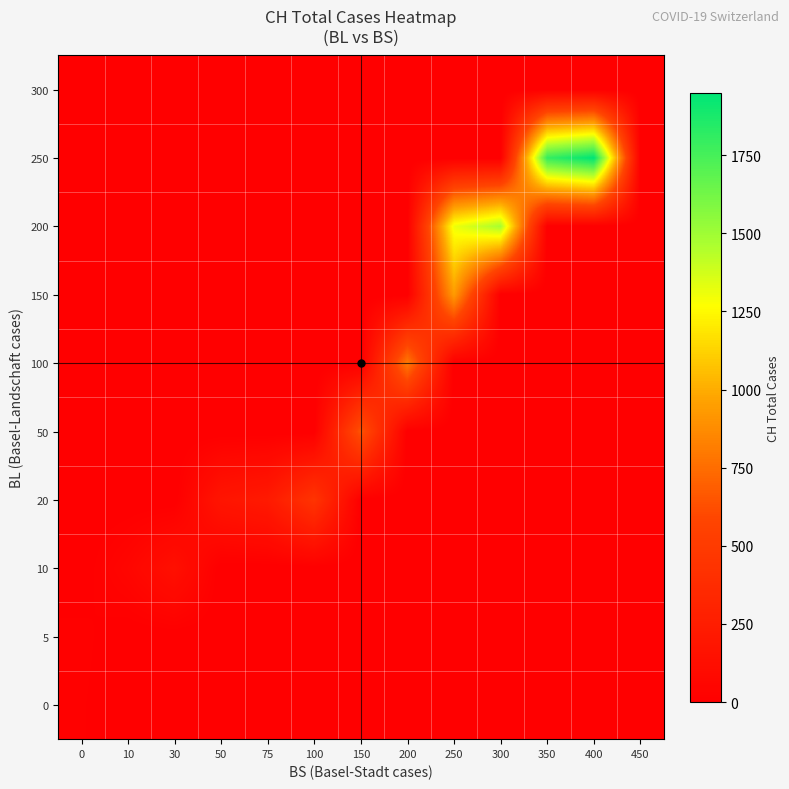

Reading left to right, what are all the values shown in this chart?

0: 0=17	10=0	30=0	50=0	75=0	100=0	150=0	200=0	250=0	300=0	350=0	400=0	450=0
5: 0=21	10=0	30=0	50=0	75=0	100=0	150=0	200=0	250=0	300=0	350=0	400=0	450=0
10: 0=0	10=54	30=138	50=0	75=0	100=0	150=0	200=0	250=0	300=0	350=0	400=0	450=0
20: 0=0	10=0	30=0	50=181	75=222	100=443	150=0	200=0	250=0	300=0	350=0	400=0	450=0
50: 0=0	10=0	30=0	50=0	75=0	100=0	150=654	200=0	250=0	300=0	350=0	400=0	450=0
100: 0=0	10=0	30=0	50=0	75=0	100=0	150=0	200=800	250=0	300=0	350=0	400=0	450=0
150: 0=0	10=0	30=0	50=0	75=0	100=0	150=0	200=0	250=938	300=0	350=0	400=0	450=0
200: 0=0	10=0	30=0	50=0	75=0	100=0	150=0	200=0	250=1307	300=1478	350=0	400=0	450=0
250: 0=0	10=0	30=0	50=0	75=0	100=0	150=0	200=0	250=0	300=0	350=1795	400=1950	450=0
300: 0=0	10=0	30=0	50=0	75=0	100=0	150=0	200=0	250=0	300=0	350=0	400=0	450=0